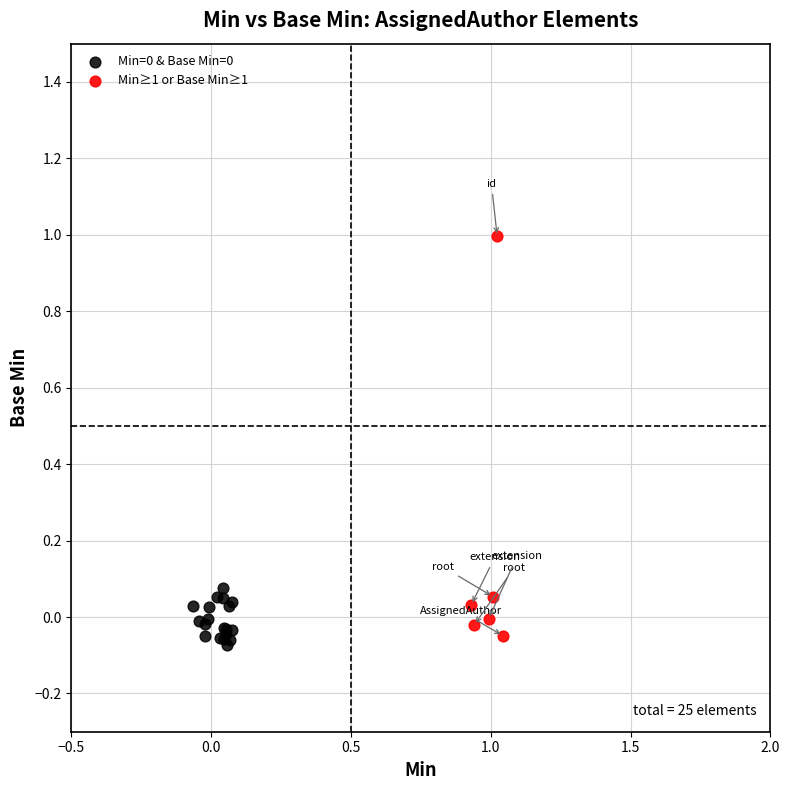

Which series has the largest Y range (max minus min)?

Min≥1 or Base Min≥1